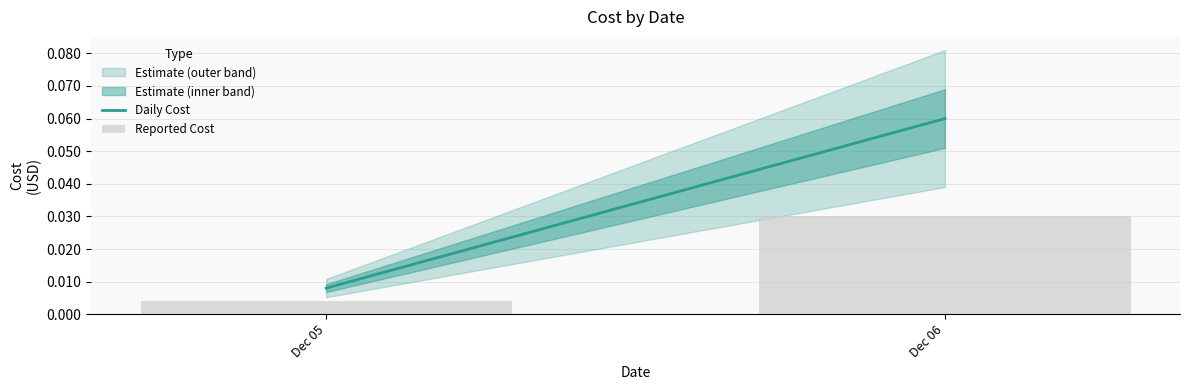

Between Dec 06 and Dec 05, which is larger?

Dec 06